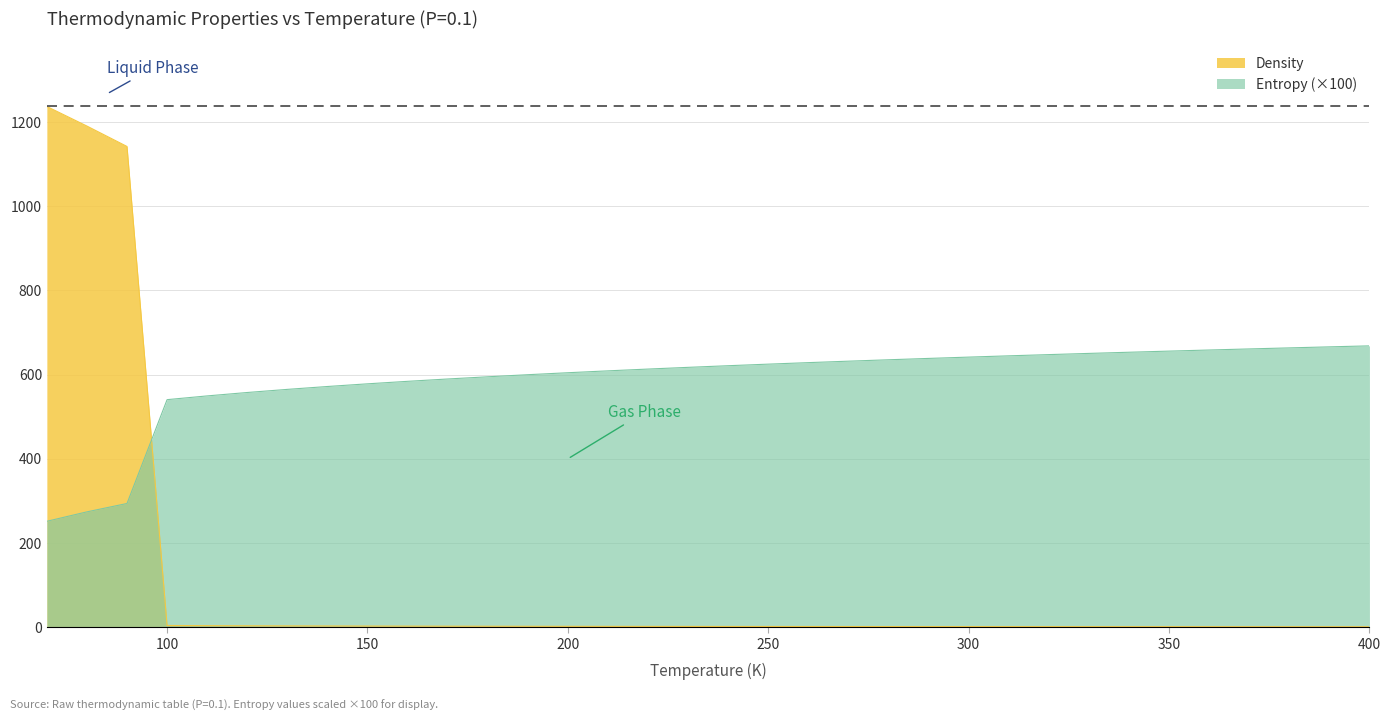

Which series ends up on top after the final intersection of Density and Entropy?

Entropy